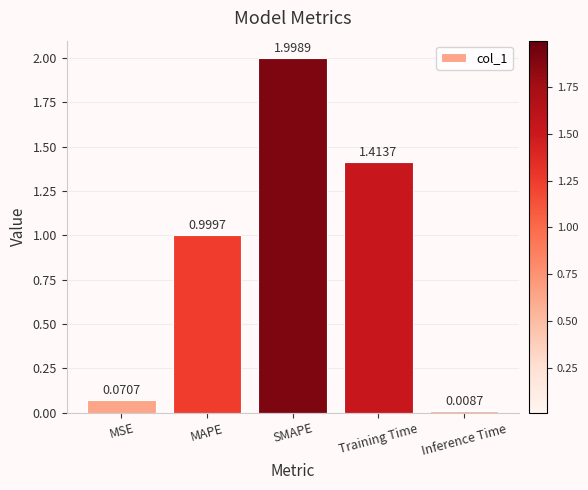

List the labels in order of value, largest first.

SMAPE, Training Time, MAPE, MSE, Inference Time